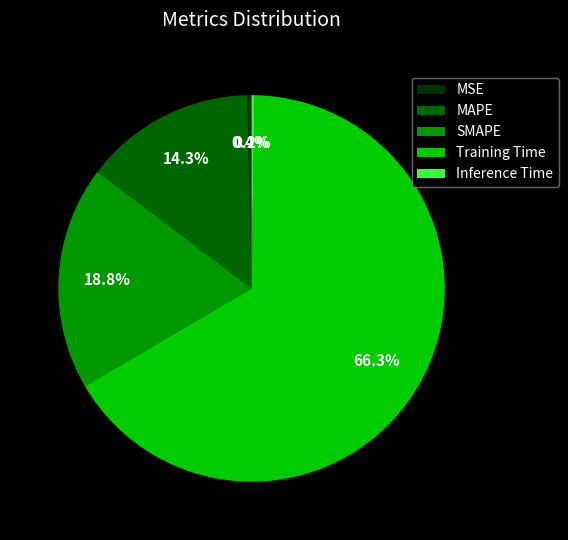

What percentage is the SMAPE slice, to the nearest percent?

19%